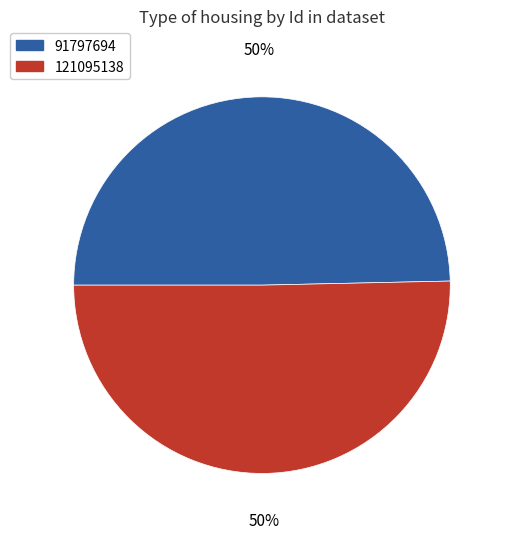

To the nearest percent, what is the combined percentage of 91797694 and 121095138?

100%